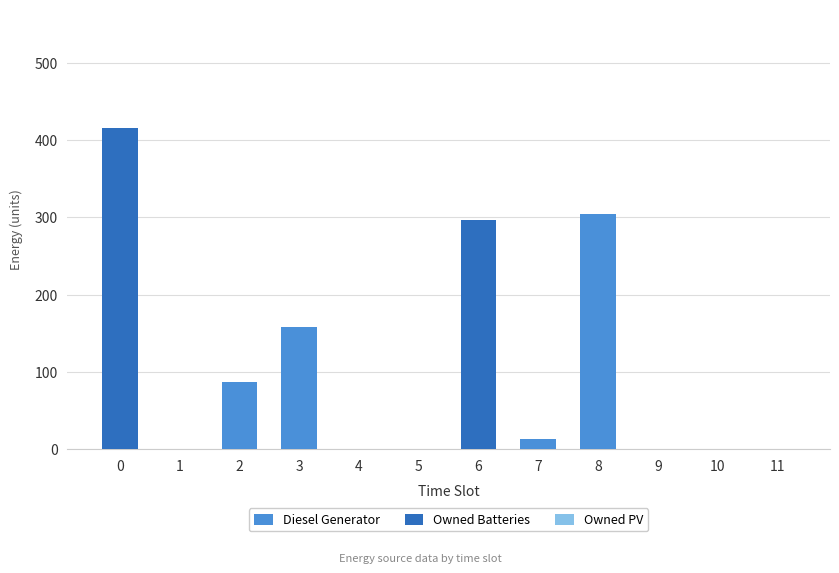

Reading left to right, list the values for the Diesel Generator series.

0=0	1=0	2=87	3=158	4=0	5=0	6=0	7=13	8=304	9=0	10=0	11=0